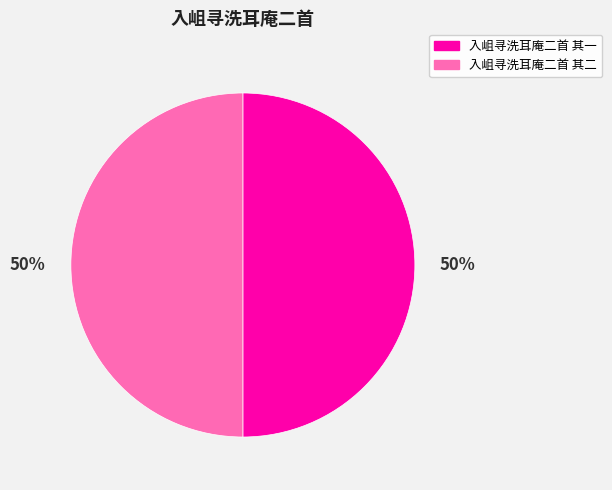

True or false: 入岨寻洗耳庵二首 其一 accounts for 56% of the total.

False